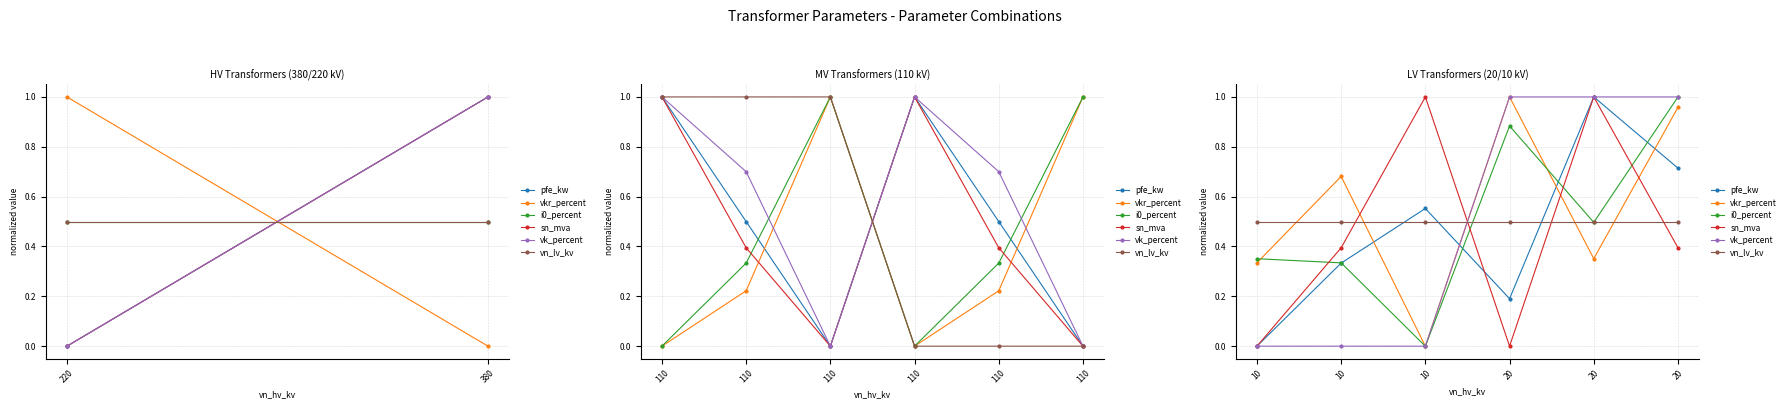

What is the greatest value displayed?

1.0